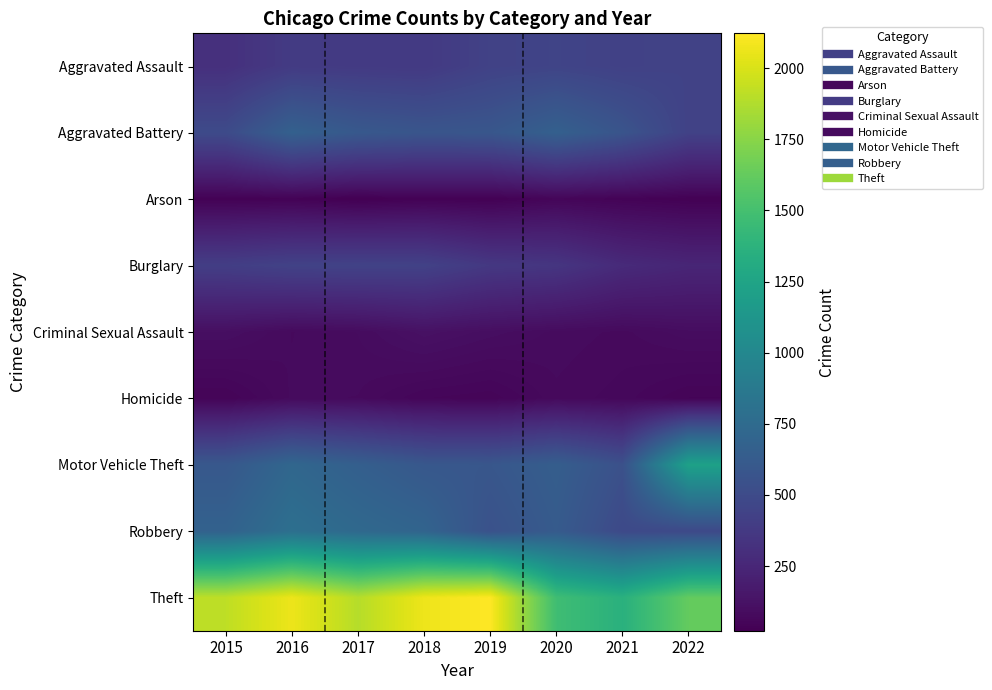

Reading right to left, transcribe all the data shown in this chart.

Aggravated Assault: 2022=441	2021=429	2020=451	2019=435	2018=376	2017=381	2016=386	2015=313
Aggravated Battery: 2022=433	2021=570	2020=665	2019=586	2018=576	2017=603	2016=669	2015=497
Arson: 2022=31	2021=42	2020=55	2019=30	2018=36	2017=23	2016=38	2015=33
Burglary: 2022=245	2021=276	2020=350	2019=367	2018=433	2017=438	2016=435	2015=407
Criminal Sexual Assault: 2022=94	2021=78	2020=86	2019=101	2018=118	2017=89	2016=80	2015=104
Homicide: 2022=47	2021=68	2020=78	2019=50	2018=56	2017=80	2016=82	2015=47
Motor Vehicle Theft: 2022=1222	2021=542	2020=647	2019=588	2018=597	2017=657	2016=719	2015=599
Robbery: 2022=487	2021=489	2020=623	2019=549	2018=698	2017=736	2016=790	2015=679
Theft: 2022=1622	2021=1359	2020=1475	2019=2122	2018=2068	2017=1891	2016=2064	2015=1917